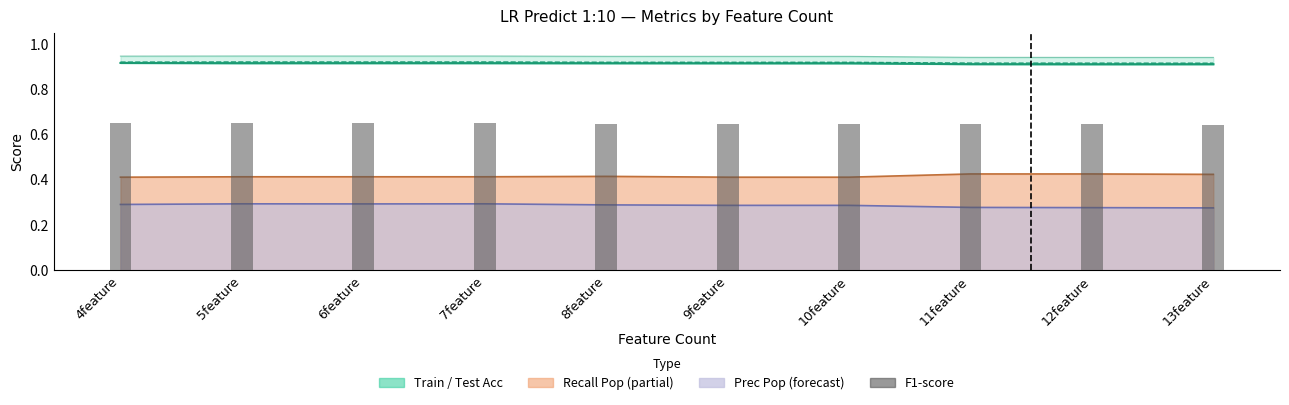

The train_acc series shows 1.3 at 10feature. True or false?

False